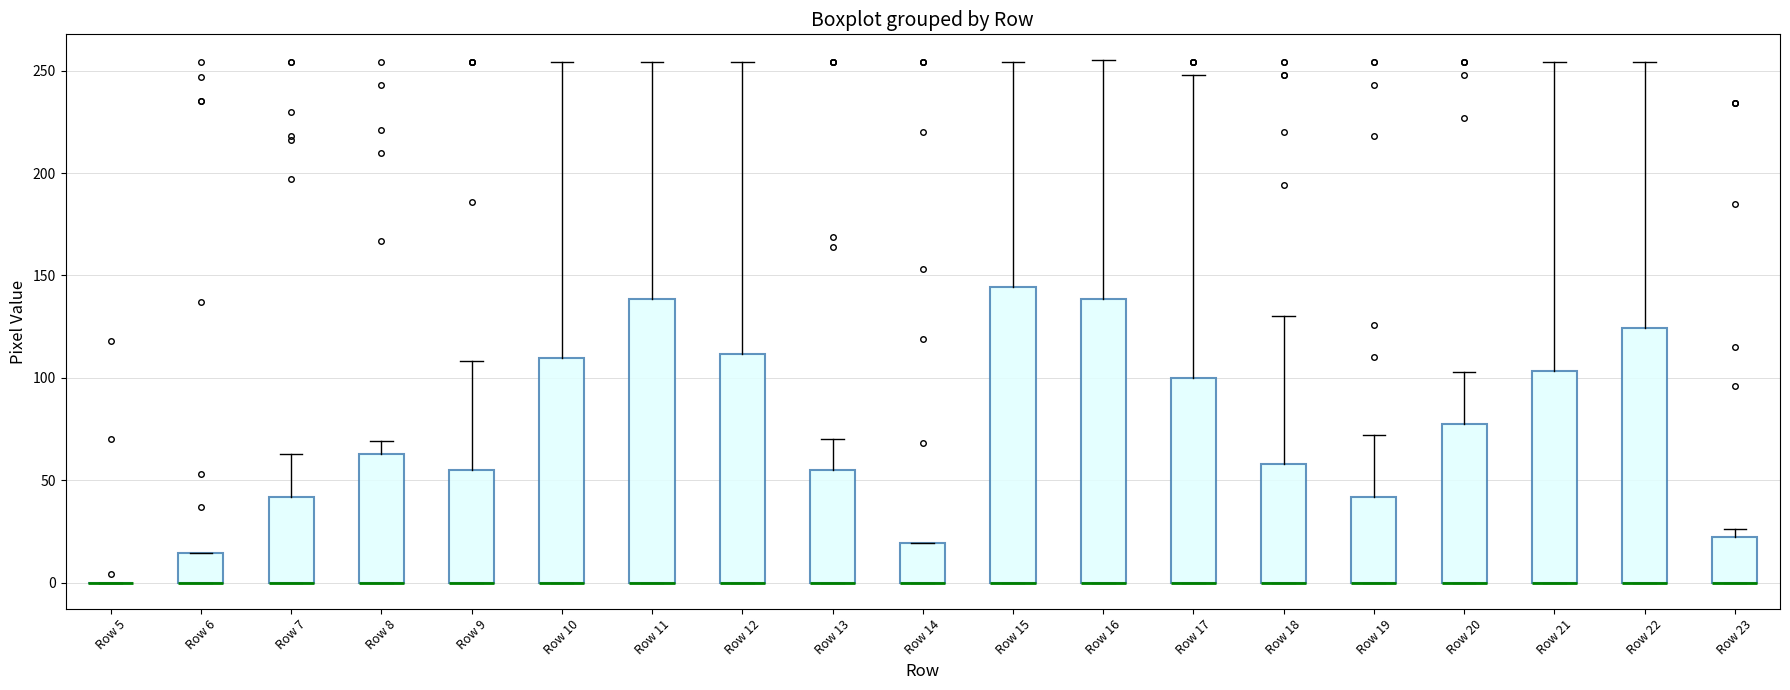

Reading left to right, transcribe this box plot: for each box, give where its median line is, the range the box spans, and where its two whiskers end, as read against the y-axis. The values are not printed on the chart, so give them approximately, as read against the axis.

Row 5: box collapsed to a line at 0, whiskers 0 to 0
Row 6: median 0 (drawn on the box's lower edge), box 0 to 15, whiskers 0 to 15
Row 7: median 0 (drawn on the box's lower edge), box 0 to 40, whiskers 0 to 65
Row 8: median 0 (drawn on the box's lower edge), box 0 to 65, whiskers 0 to 70
Row 9: median 0 (drawn on the box's lower edge), box 0 to 55, whiskers 0 to 110
Row 10: median 0 (drawn on the box's lower edge), box 0 to 110, whiskers 0 to 255
Row 11: median 0 (drawn on the box's lower edge), box 0 to 140, whiskers 0 to 255
Row 12: median 0 (drawn on the box's lower edge), box 0 to 110, whiskers 0 to 255
Row 13: median 0 (drawn on the box's lower edge), box 0 to 55, whiskers 0 to 70
Row 14: median 0 (drawn on the box's lower edge), box 0 to 20, whiskers 0 to 20
Row 15: median 0 (drawn on the box's lower edge), box 0 to 145, whiskers 0 to 255
Row 16: median 0 (drawn on the box's lower edge), box 0 to 140, whiskers 0 to 255
Row 17: median 0 (drawn on the box's lower edge), box 0 to 100, whiskers 0 to 250
Row 18: median 0 (drawn on the box's lower edge), box 0 to 60, whiskers 0 to 130
Row 19: median 0 (drawn on the box's lower edge), box 0 to 40, whiskers 0 to 70
Row 20: median 0 (drawn on the box's lower edge), box 0 to 80, whiskers 0 to 105
Row 21: median 0 (drawn on the box's lower edge), box 0 to 105, whiskers 0 to 255
Row 22: median 0 (drawn on the box's lower edge), box 0 to 125, whiskers 0 to 255
Row 23: median 0 (drawn on the box's lower edge), box 0 to 20, whiskers 0 to 25